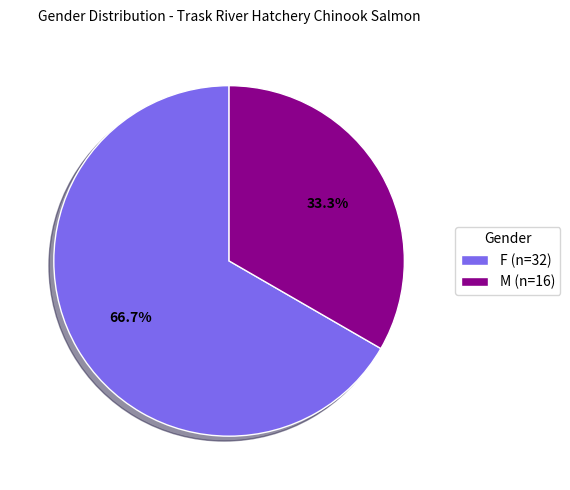

What percentage do F and M together represent?

100.0%